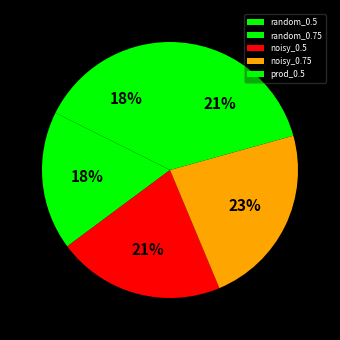

Count the number of slices in the pie.

5